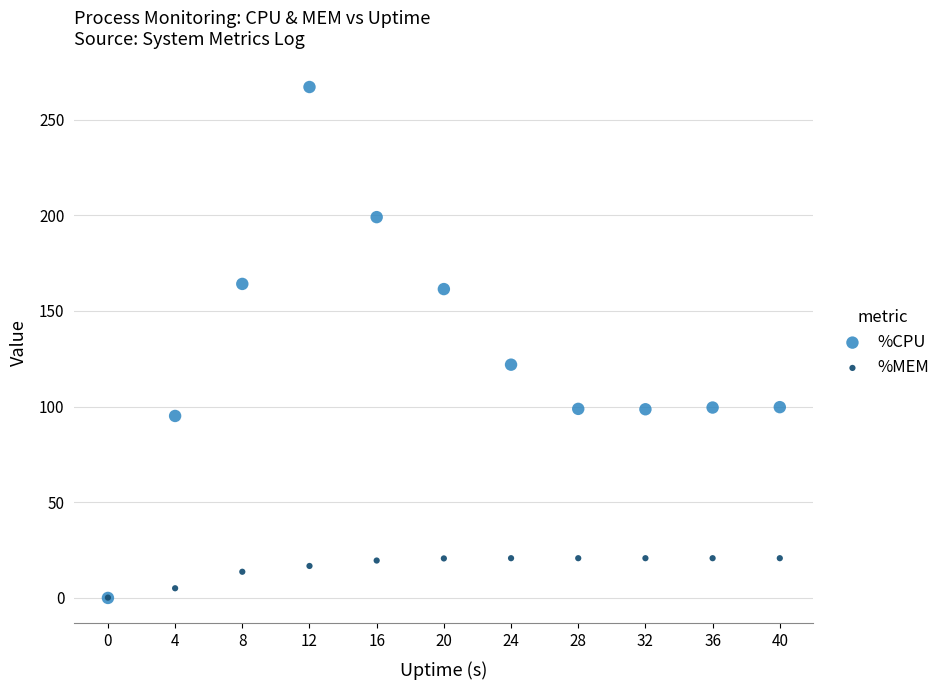

In the %CPU series, what Y value is closest to 133?

121.9